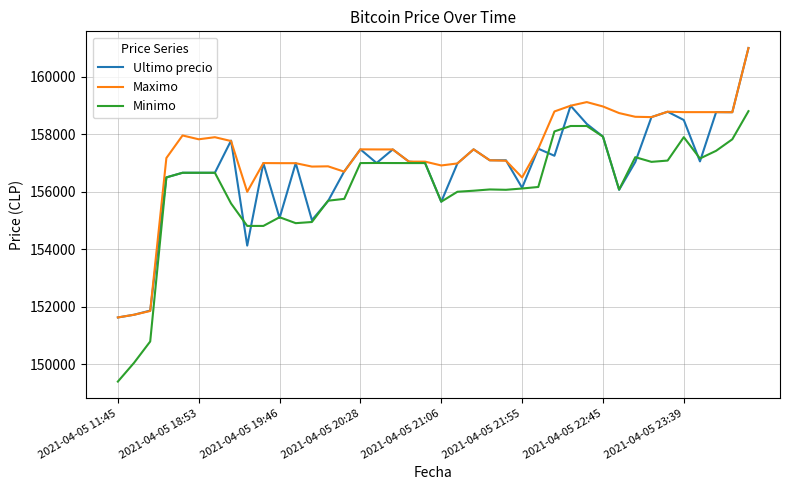

At how many categories does at least one series exceed 151279?

40